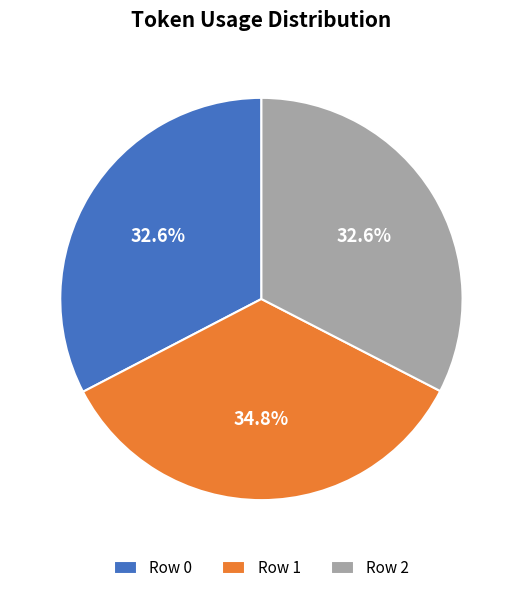

Does Row 2 account for over 50% of the chart?

No